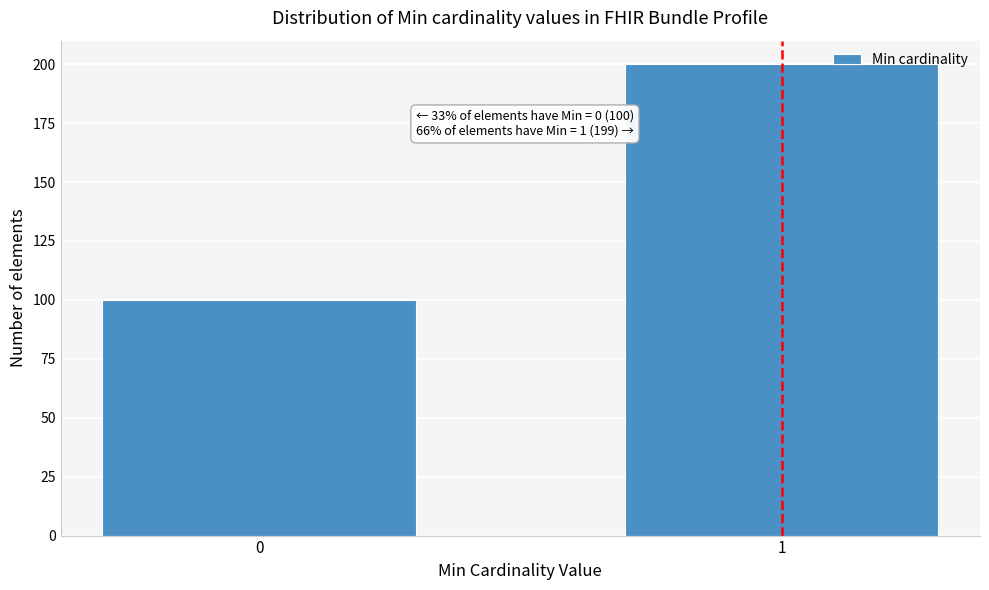

Reading left to right, extract all data points from this chart.

0=100	1=200